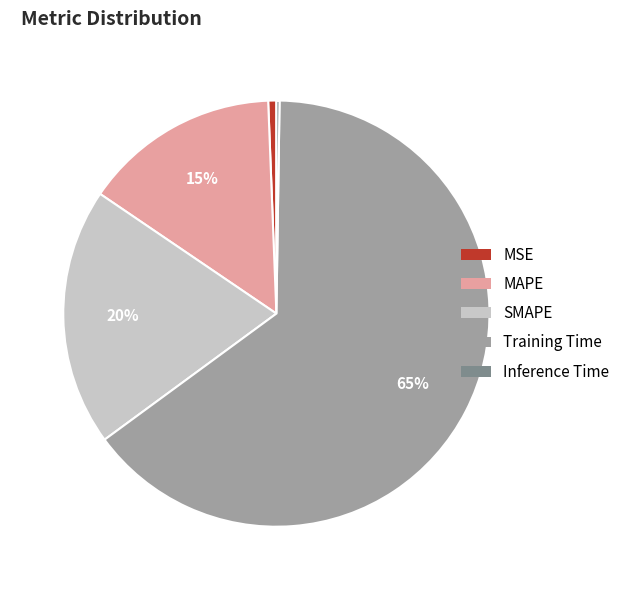

Is it true that Training Time is 65% of the pie?

True